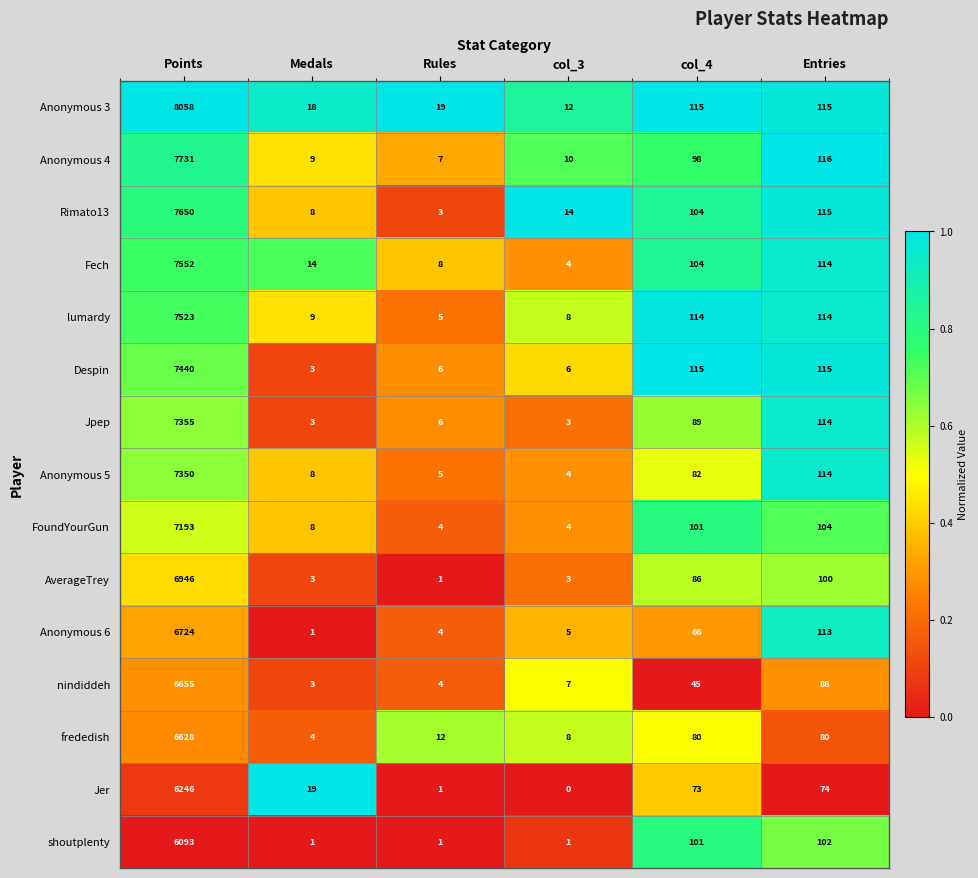

What is the total value across all series at Entries?

1576